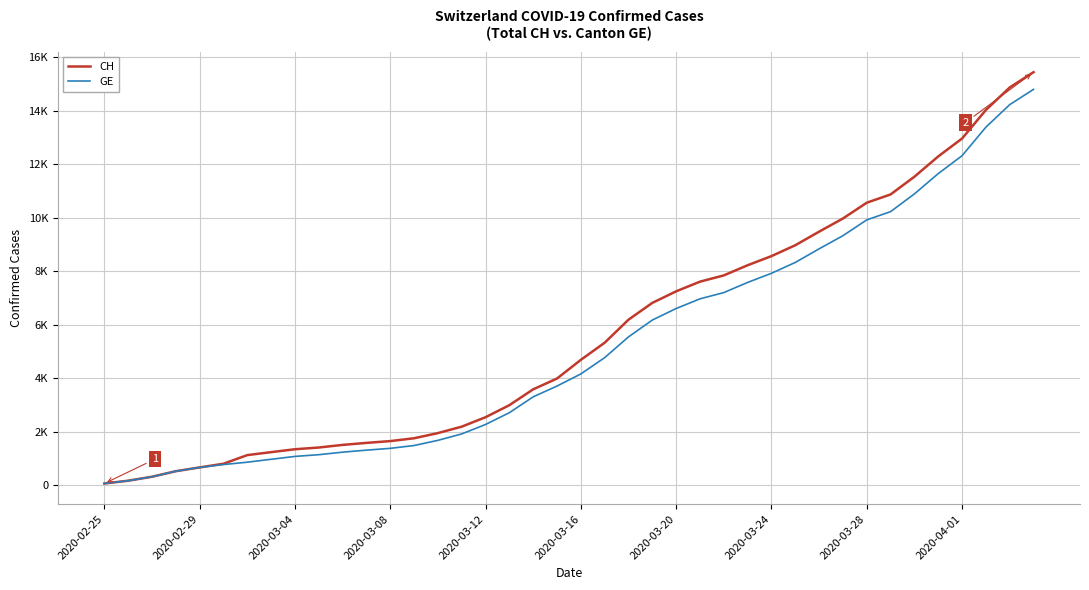

Does the chart display data point markers on the line(s)?

No